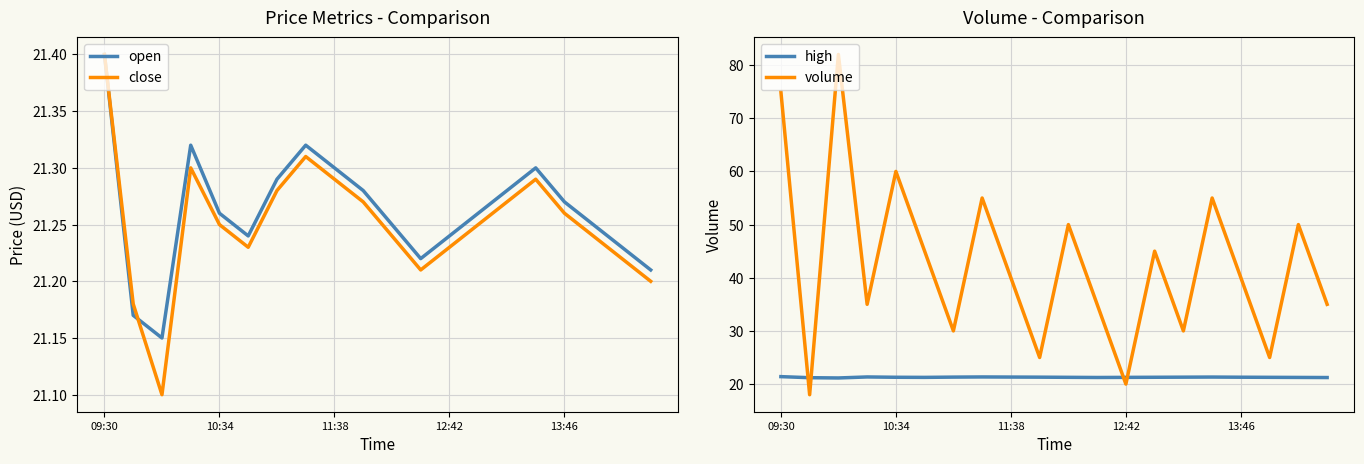

What value does the close series have at 14?

21.3